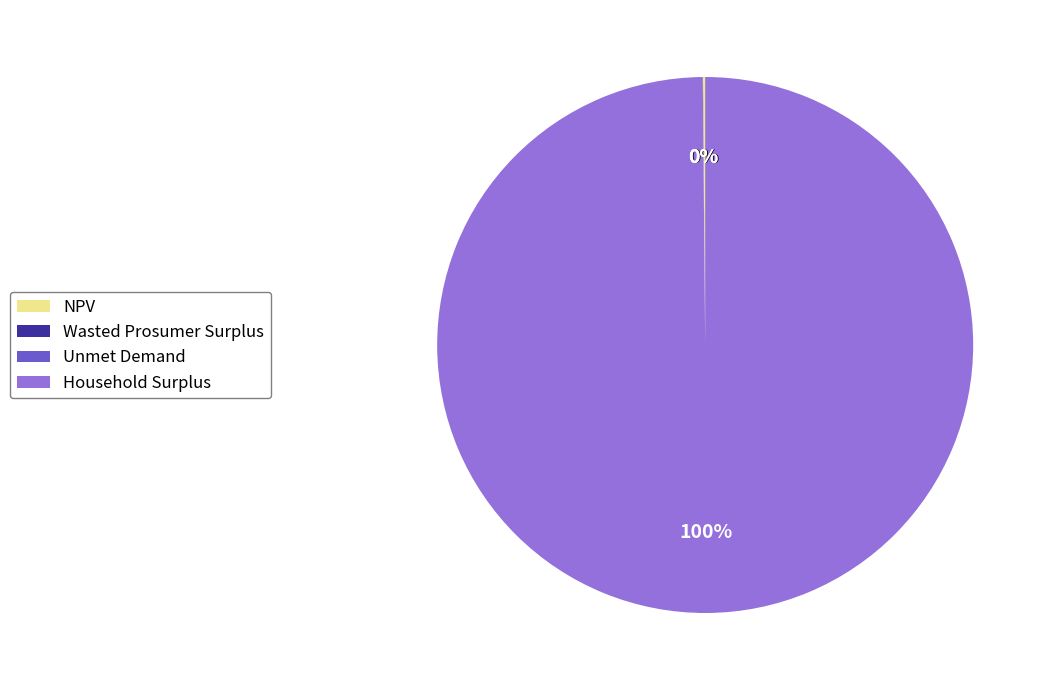

To the nearest percent, what is the difference between the largest and smallest slice percentages?

100%